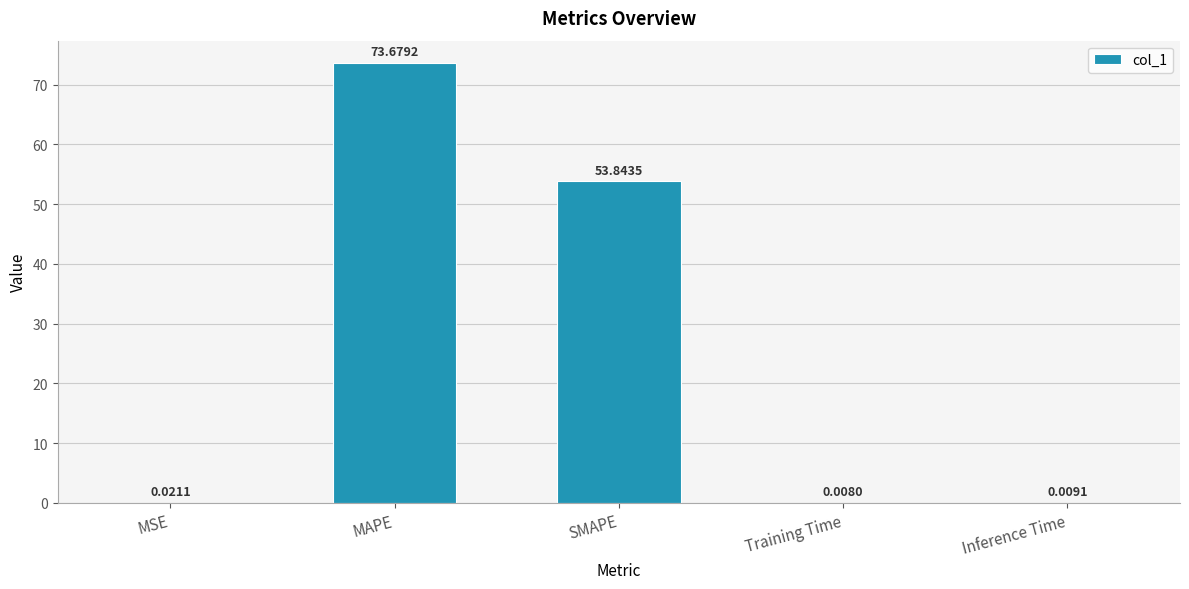

At which label is the value closest to 36?

SMAPE